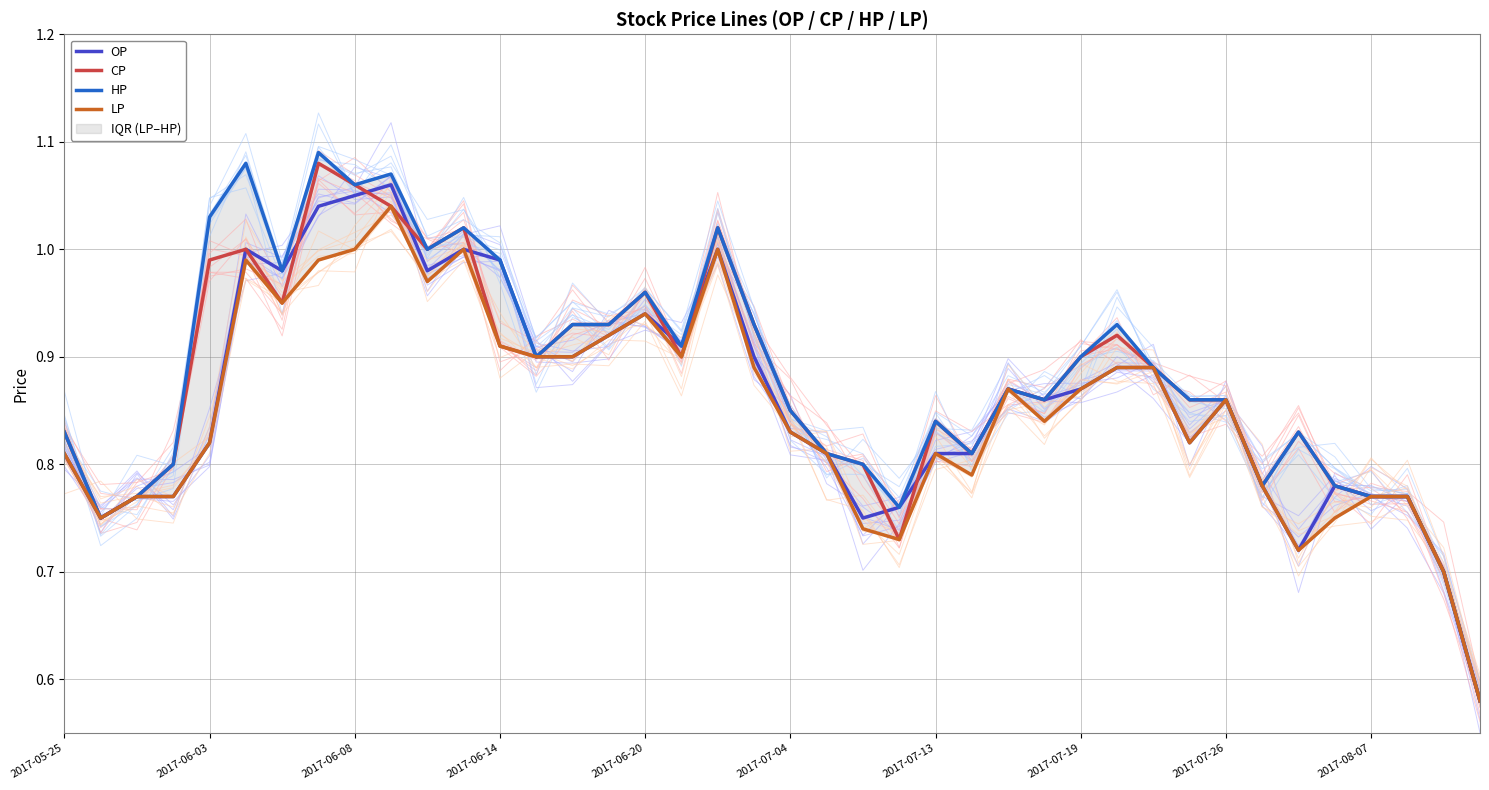

True or false: OP and HP cross at least once.

False